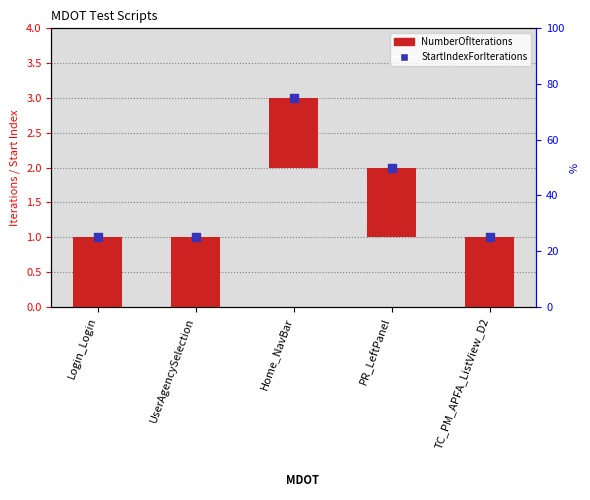

At how many categories does at least one series exceed 2?

1